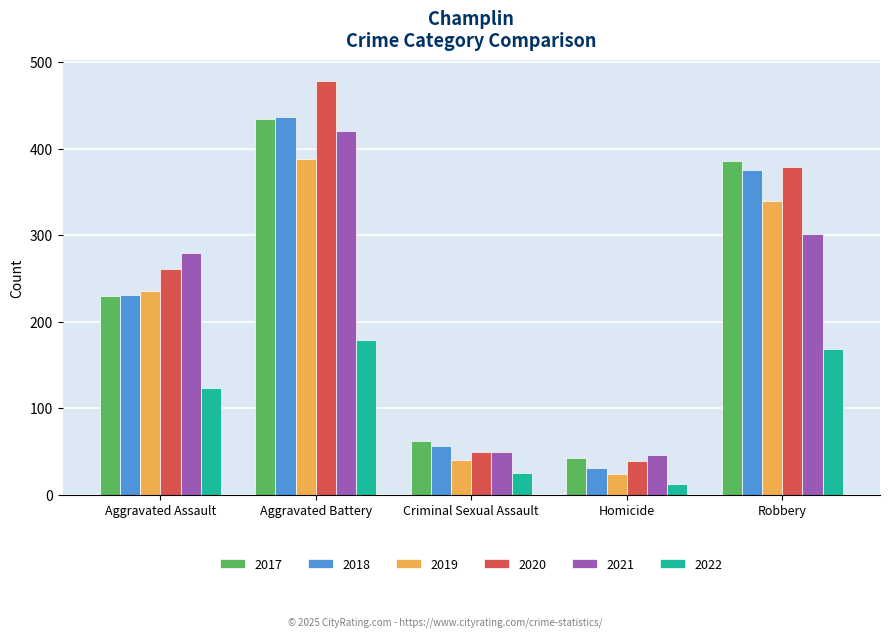

At which label is 2019 closest to 206?

Aggravated Assault